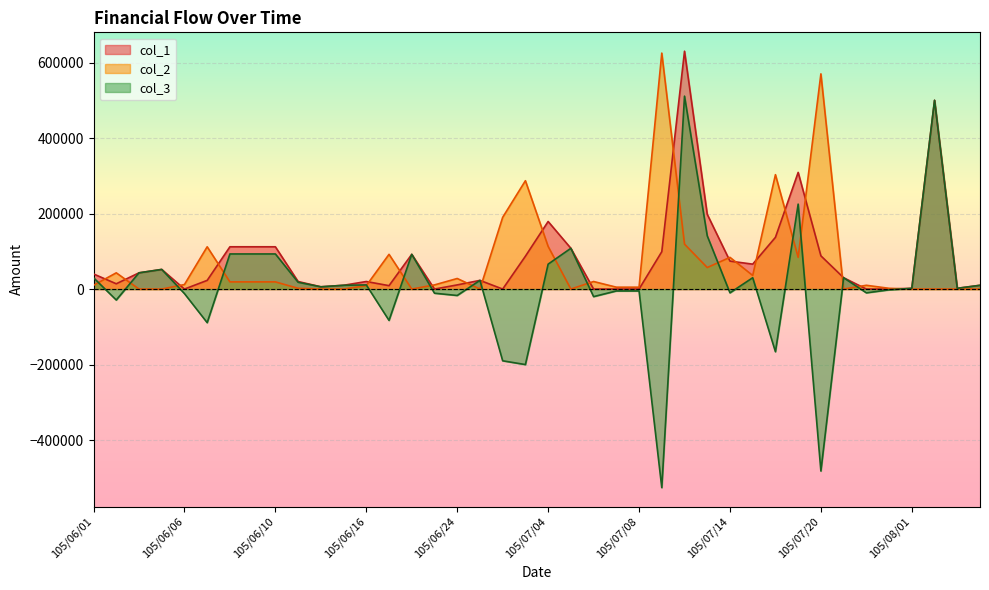

At 105/07/01, list the series in order from smallest to largest.

col_3, col_1, col_2